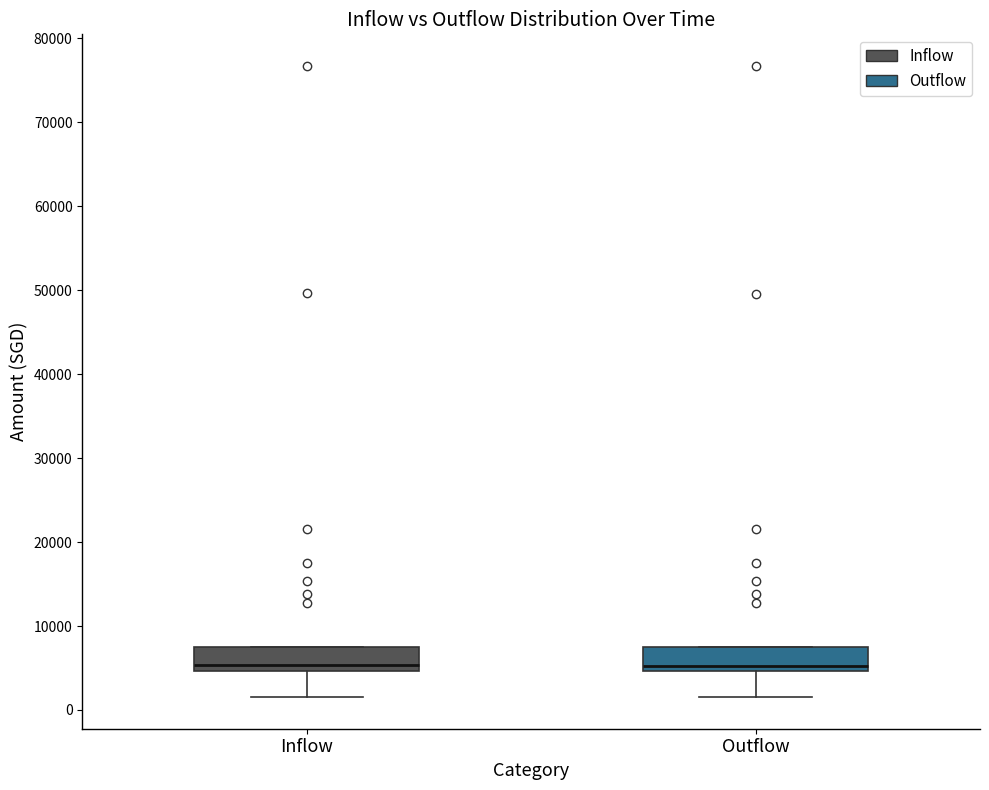

Reading left to right, read every box against the y-axis: the position of its median line, the range the box covers, and the ends of its whiskers. The values are not printed on the chart, so give them approximately, as read against the axis.

Inflow: median 5000 (just above the box's lower edge), box 5000 to 7000, whiskers 2000 to 7000
Outflow: median 5000 (just above the box's lower edge), box 5000 to 7000, whiskers 2000 to 7000